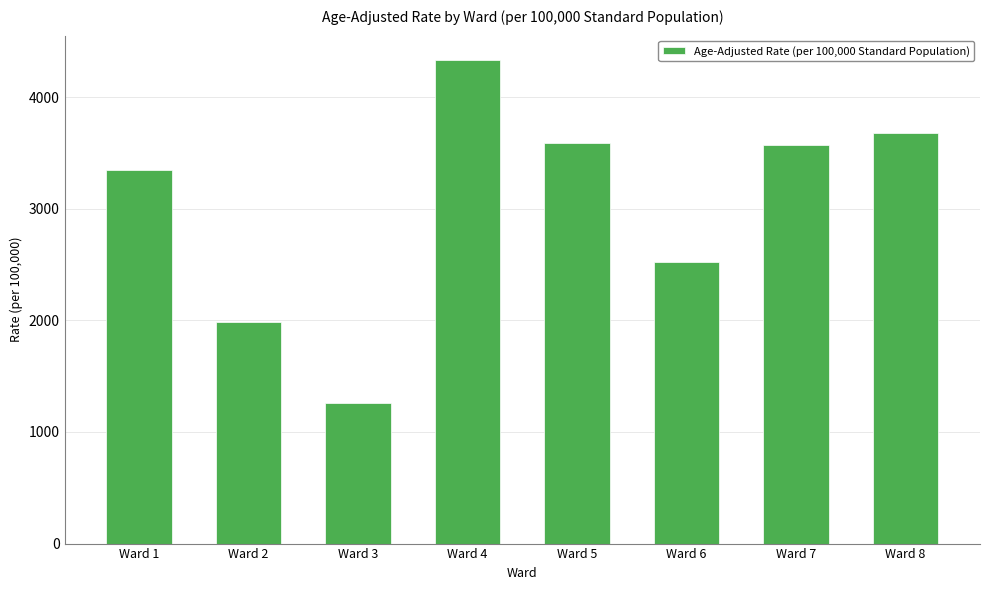

How many data points does each series have?

8